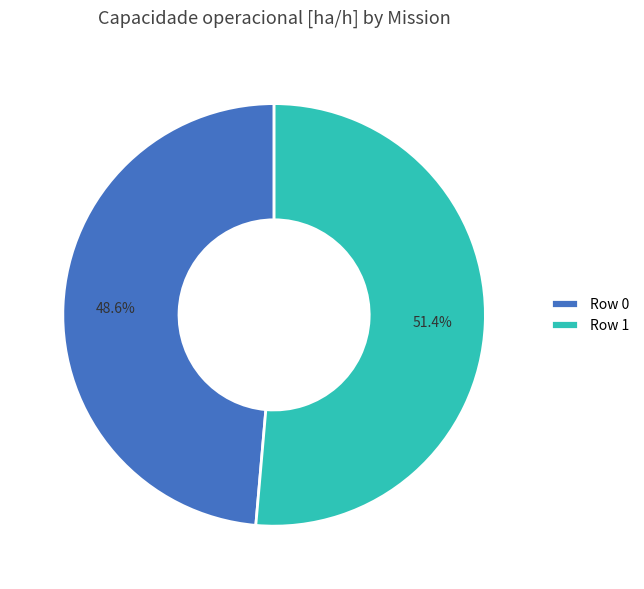

What is the total percentage of Row 0 and Row 1?

100.0%